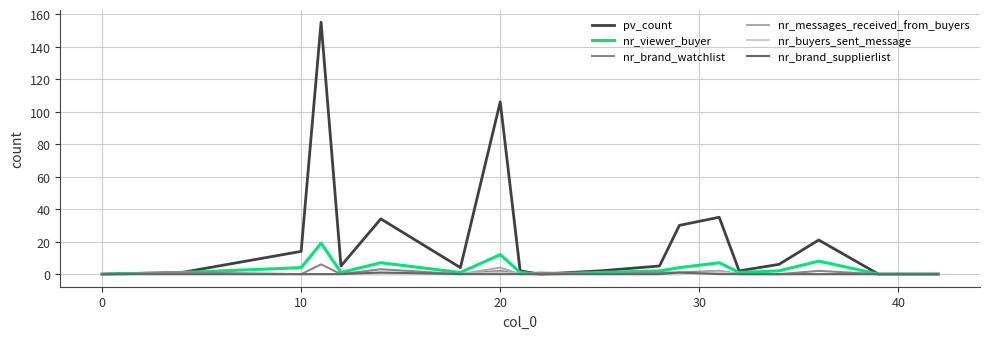

Reading left to right, list all the values displayed in this chart.

pv_count: 0	1	14	155	5	34	4	106	2	0	2	5	30	35	2	6	21	0	0	0
nr_viewer_buyer: 0	1	4	19	1	7	1	12	1	0	1	2	4	7	1	2	8	0	0	0
nr_brand_watchlist: 0	1	0	6	0	3	0	2	0	1	0	1	1	2	0	0	2	0	0	0
nr_messages_received_from_buyers: 0	0	0	0	0	0	0	4	0	0	0	0	0	2	0	0	0	0	0	0
nr_buyers_sent_message: 0	0	0	0	0	0	0	1	0	0	0	0	0	1	0	0	0	0	0	0
nr_brand_supplierlist: 0	0	0	0	0	1	0	0	0	0	0	0	1	0	0	0	0	0	0	0